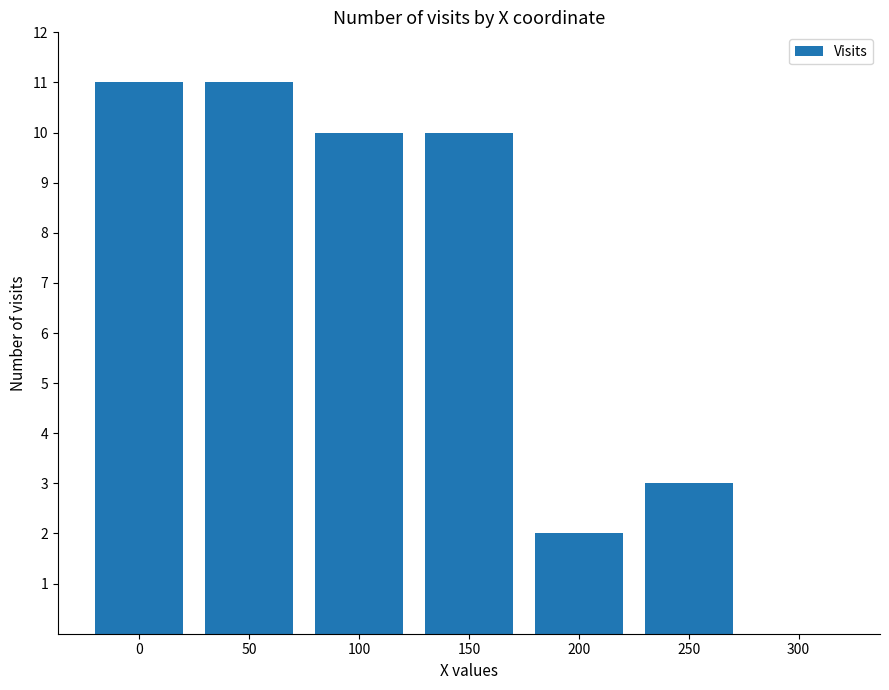

What is the ratio of the value at 200 to the value at 50?

0.2